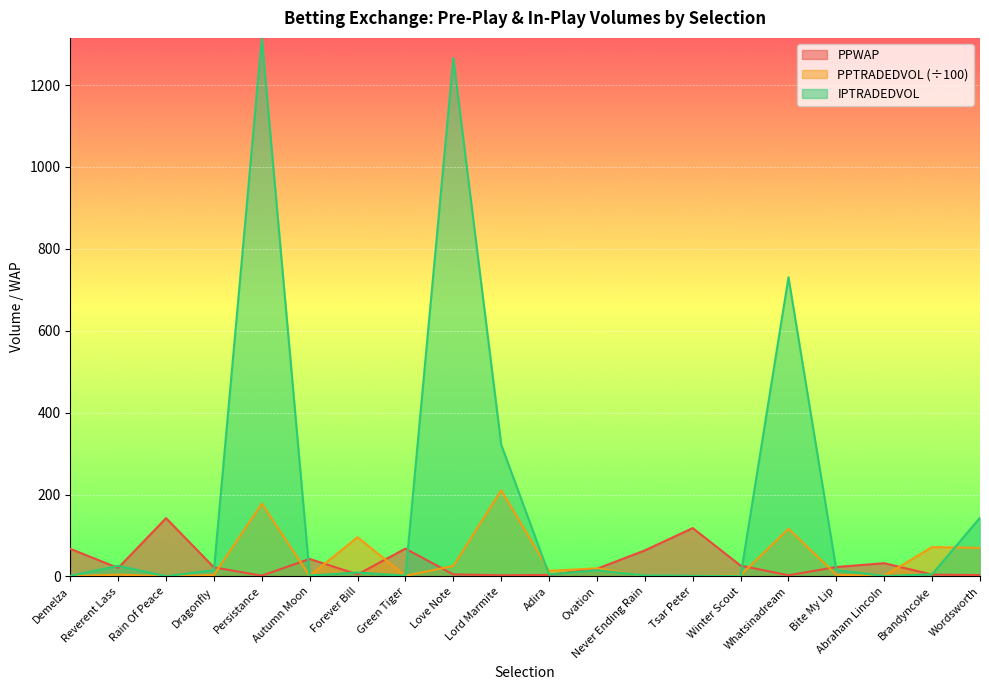

How many series are shown in this chart?

3